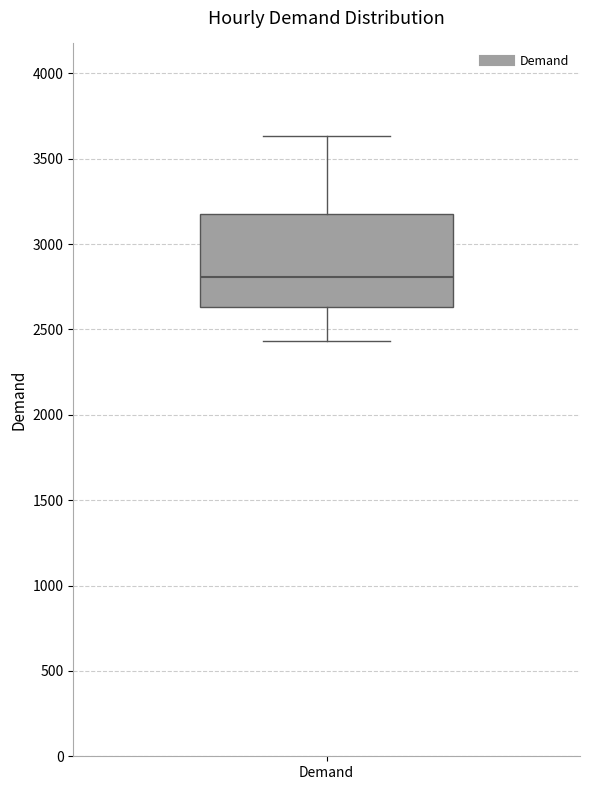

Read this box plot against the y-axis: the position of the median line, the range covered by the box, and the ends of both whiskers. The values are not printed on the chart, so give them approximately, as read against the axis.

median 2800, box 2650 to 3200, whiskers 2450 to 3650